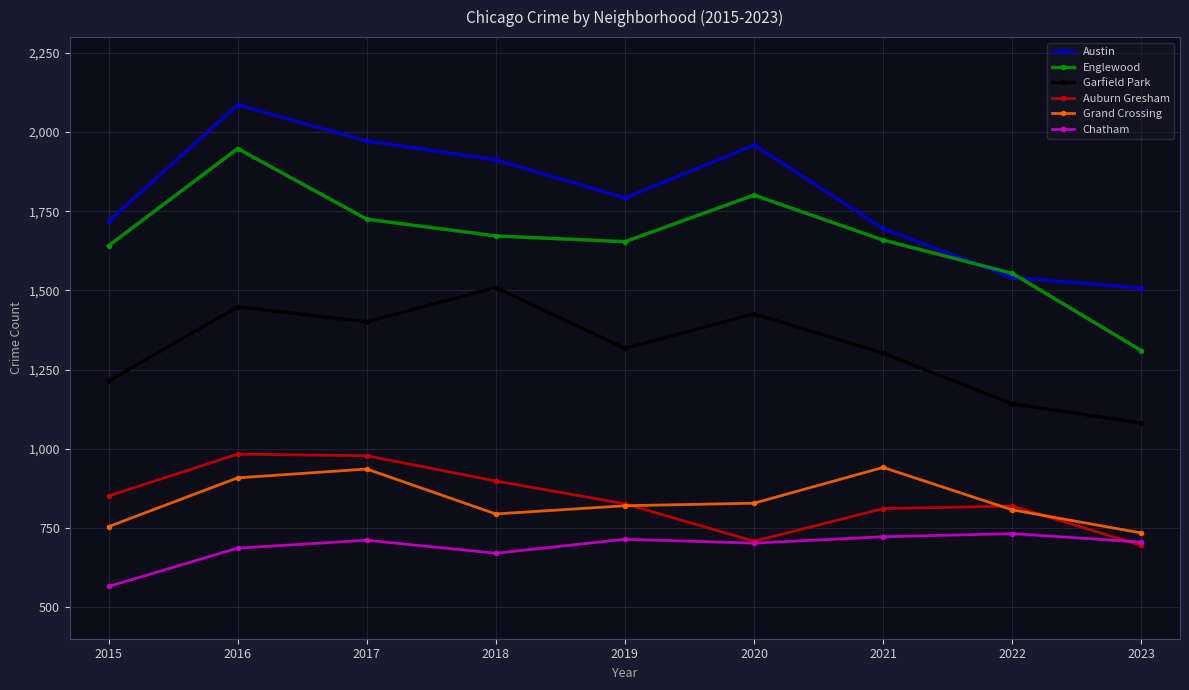

Where is the first local maximum for Austin?

2016